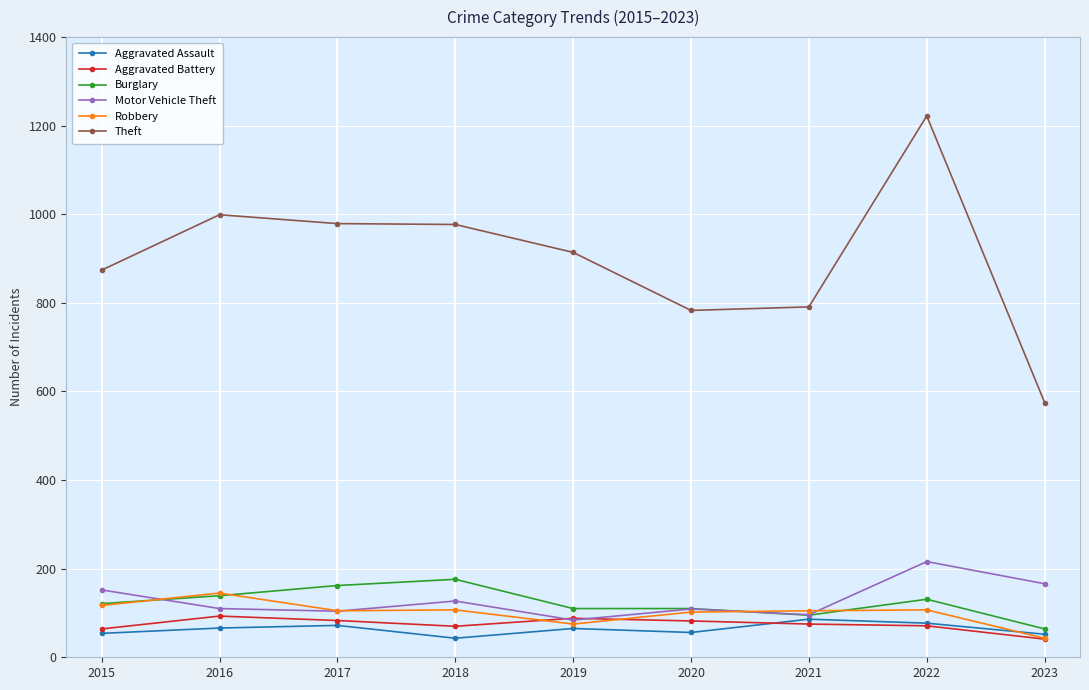

The value of Motor Vehicle Theft at 2022 is 298. True or false?

False